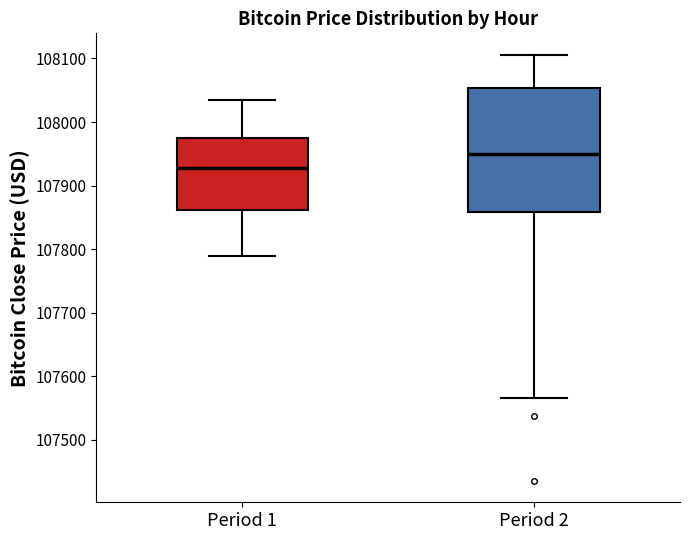

Which box is the tallest, from its lower edge to its upper edge?

Period 2